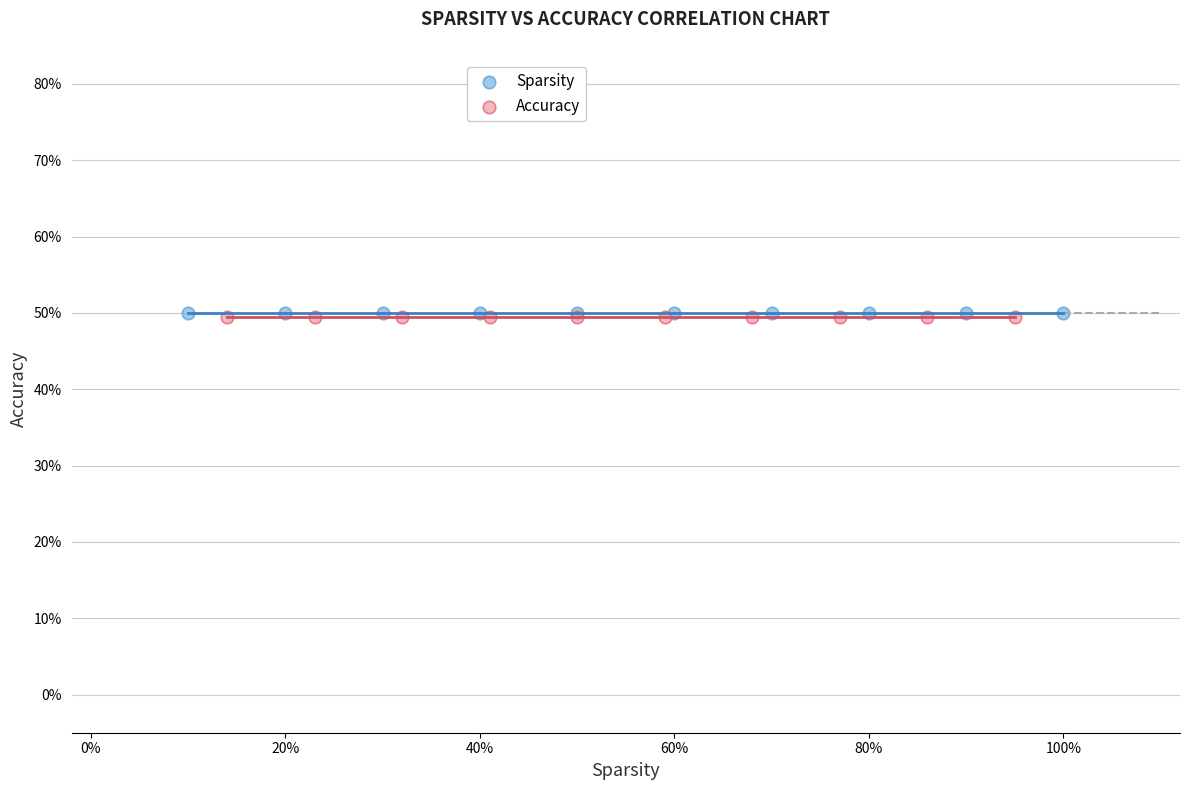

What are all the series names shown in the legend?

Sparsity, Accuracy